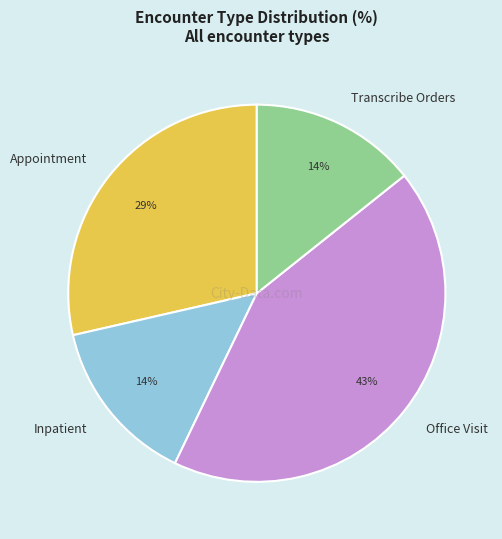

To the nearest percent, what is the average slice percentage?

25%